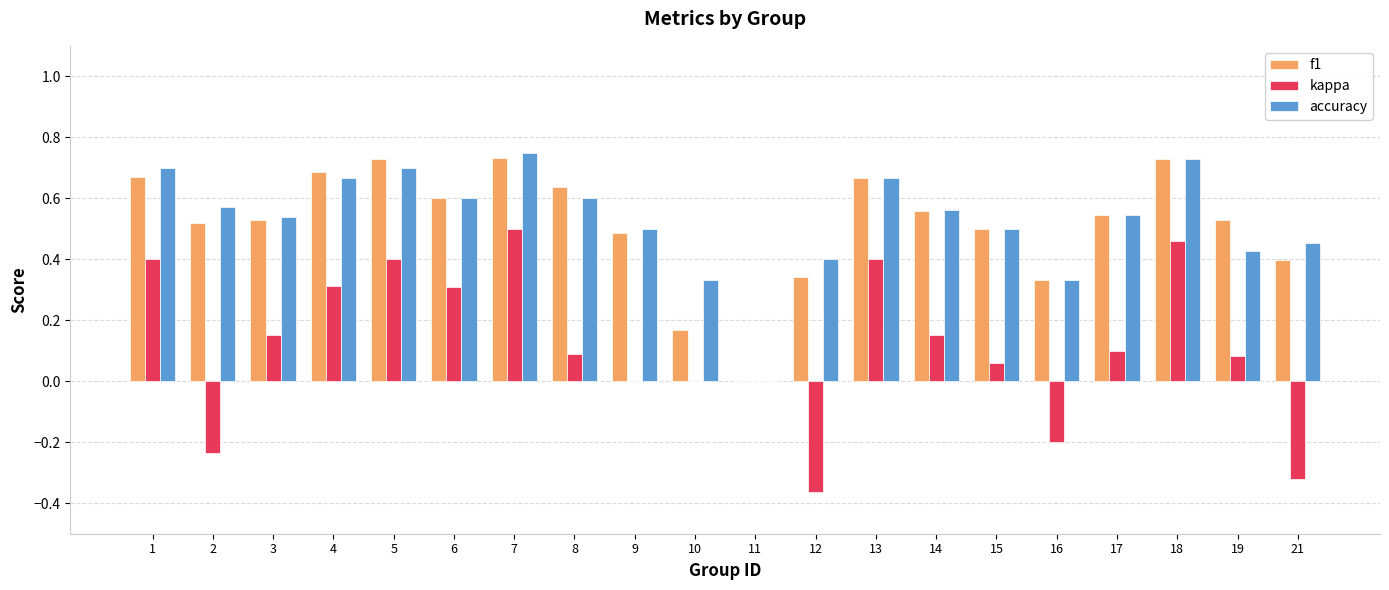

The f1 series shows 0.3 at 16. True or false?

True